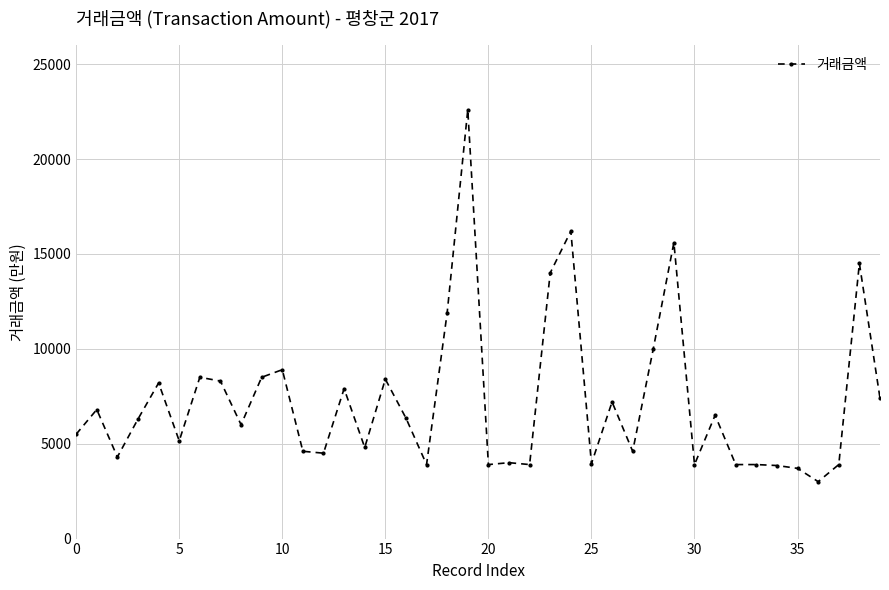

True or false: there are more than 1 points higher than both neighbors.

True